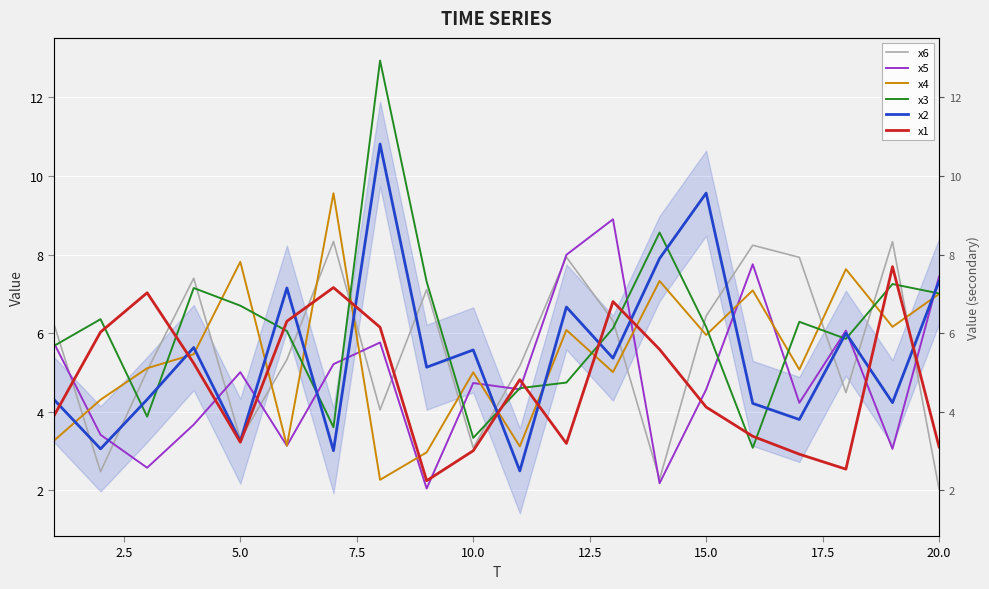

How many categories are shown in the chart?

20